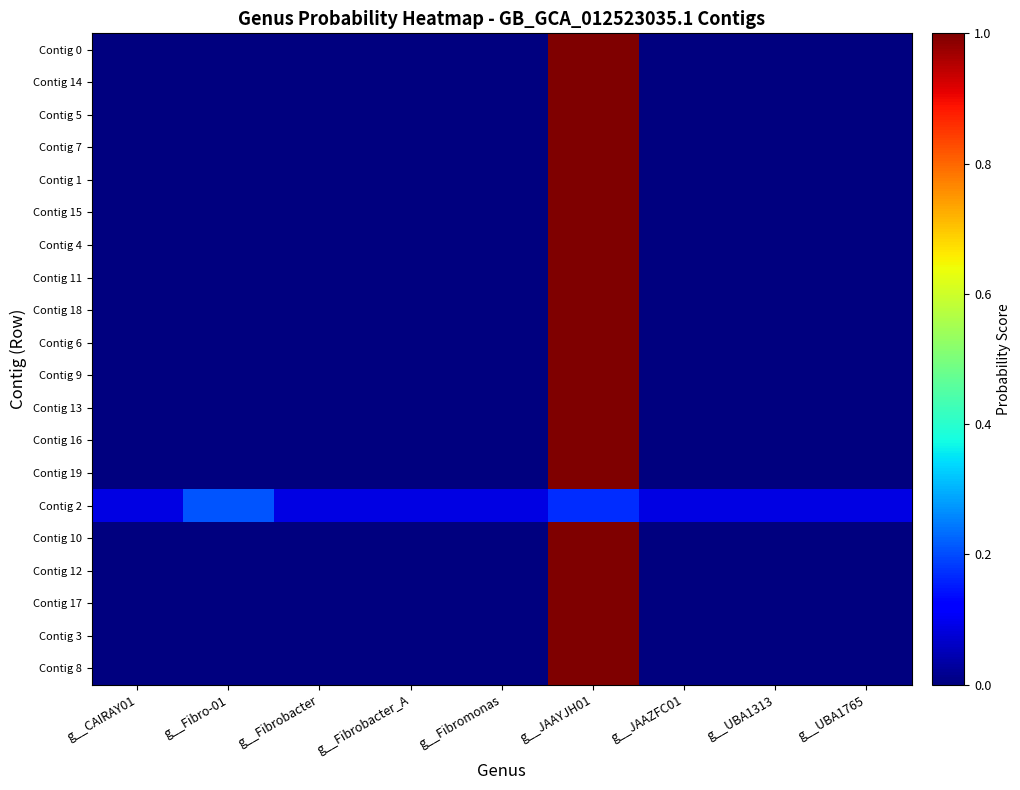

List the series in order of their peak value, highest first.

Contig 0, Contig 14, Contig 5, Contig 7, Contig 1, Contig 15, Contig 4, Contig 11, Contig 18, Contig 6, Contig 9, Contig 13, Contig 16, Contig 19, Contig 10, Contig 12, Contig 17, Contig 3, Contig 8, Contig 2